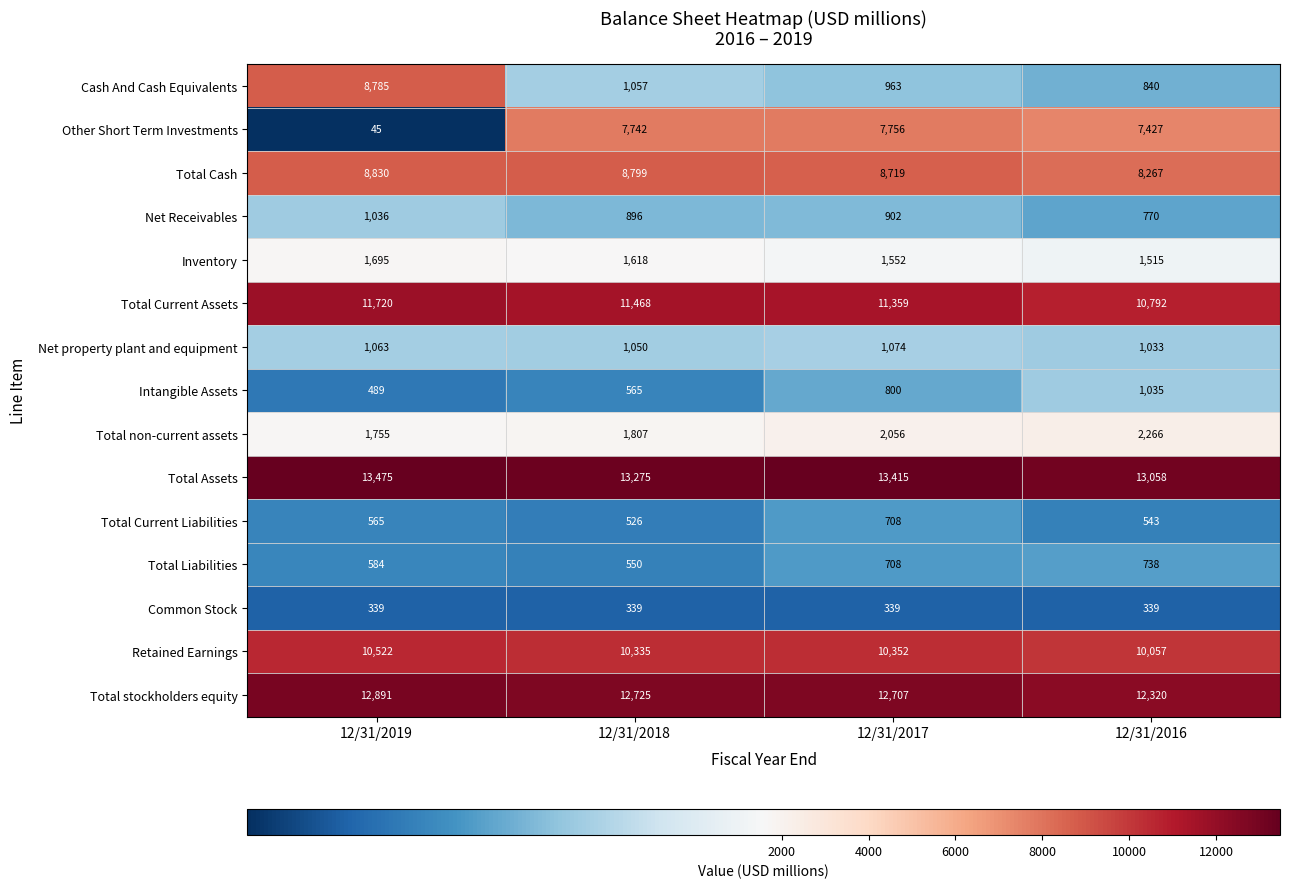

The value of Total Assets at 12/31/2016 is 13058. True or false?

True